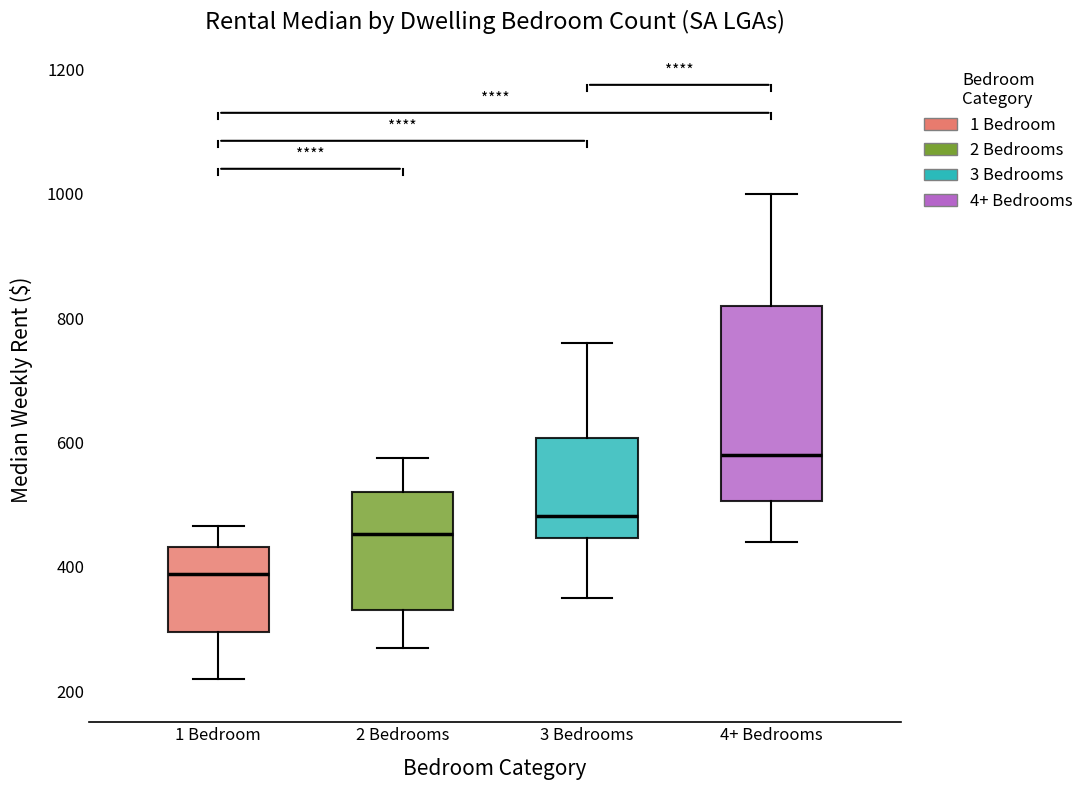

Which box is the tallest, from its lower edge to its upper edge?

4+ Bedrooms